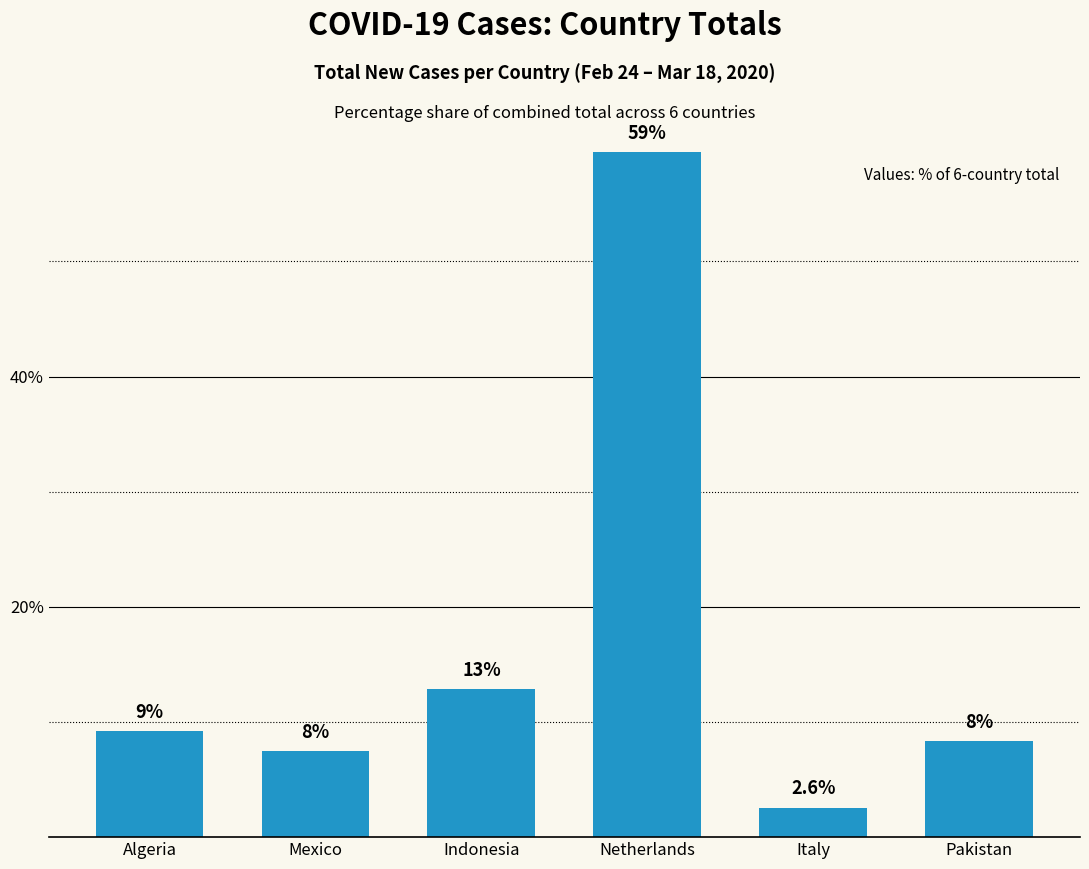

Are the bars horizontal?

No